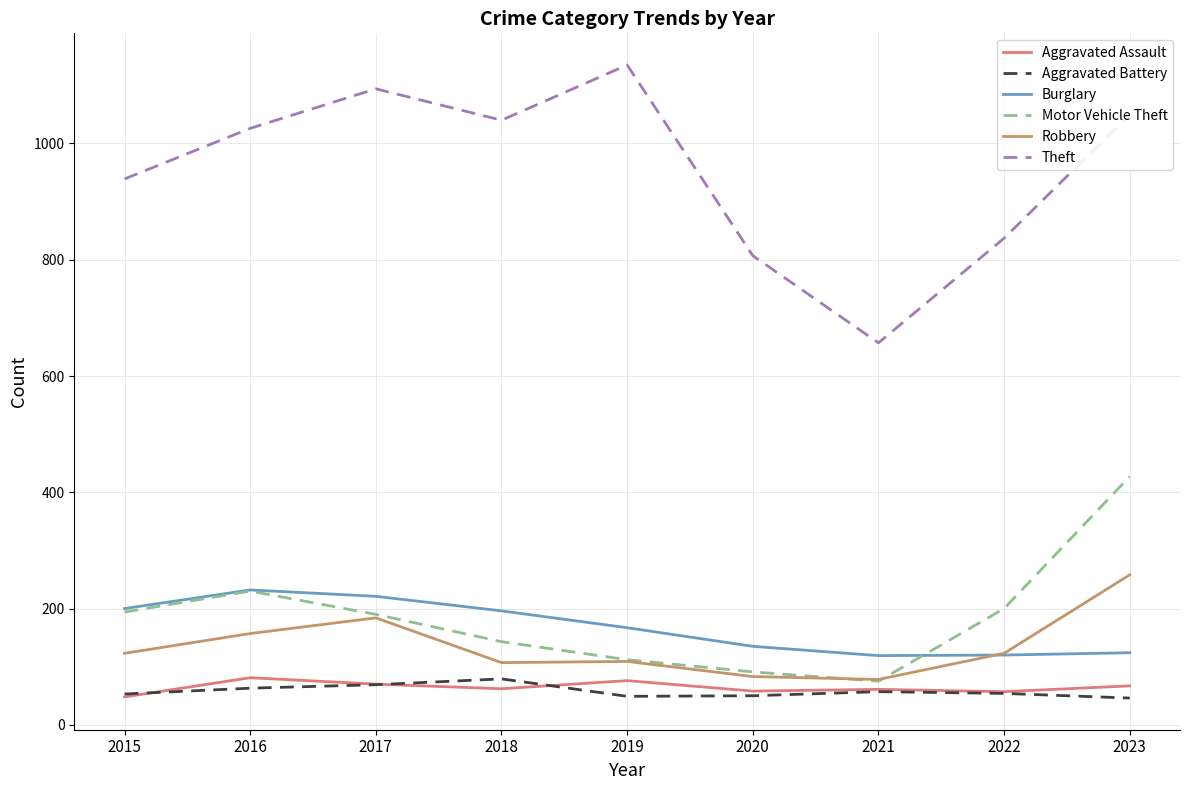

Which series has the largest range (max minus min)?

Theft